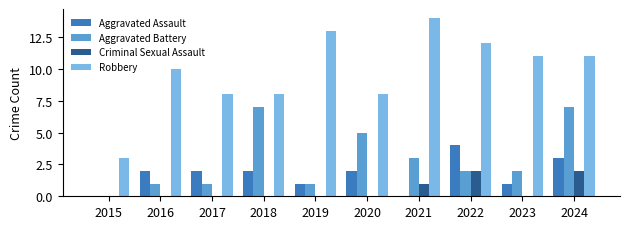

At which category is the sum across all series the highest?

2024